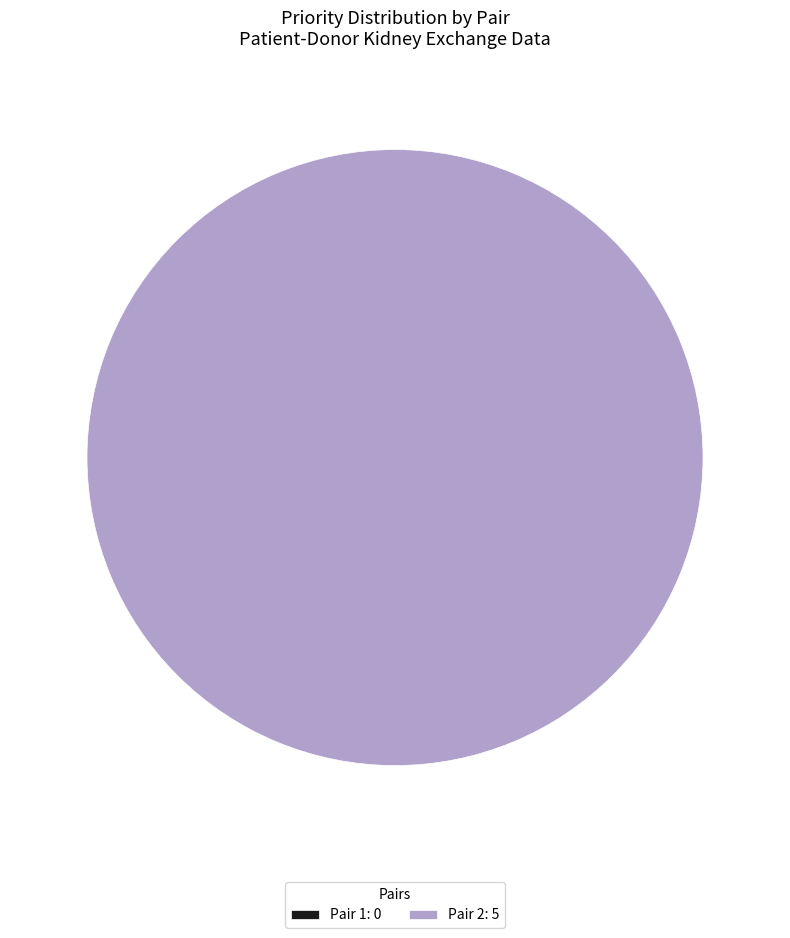

Do 2 and 1 together represent more than half of the pie?

Yes